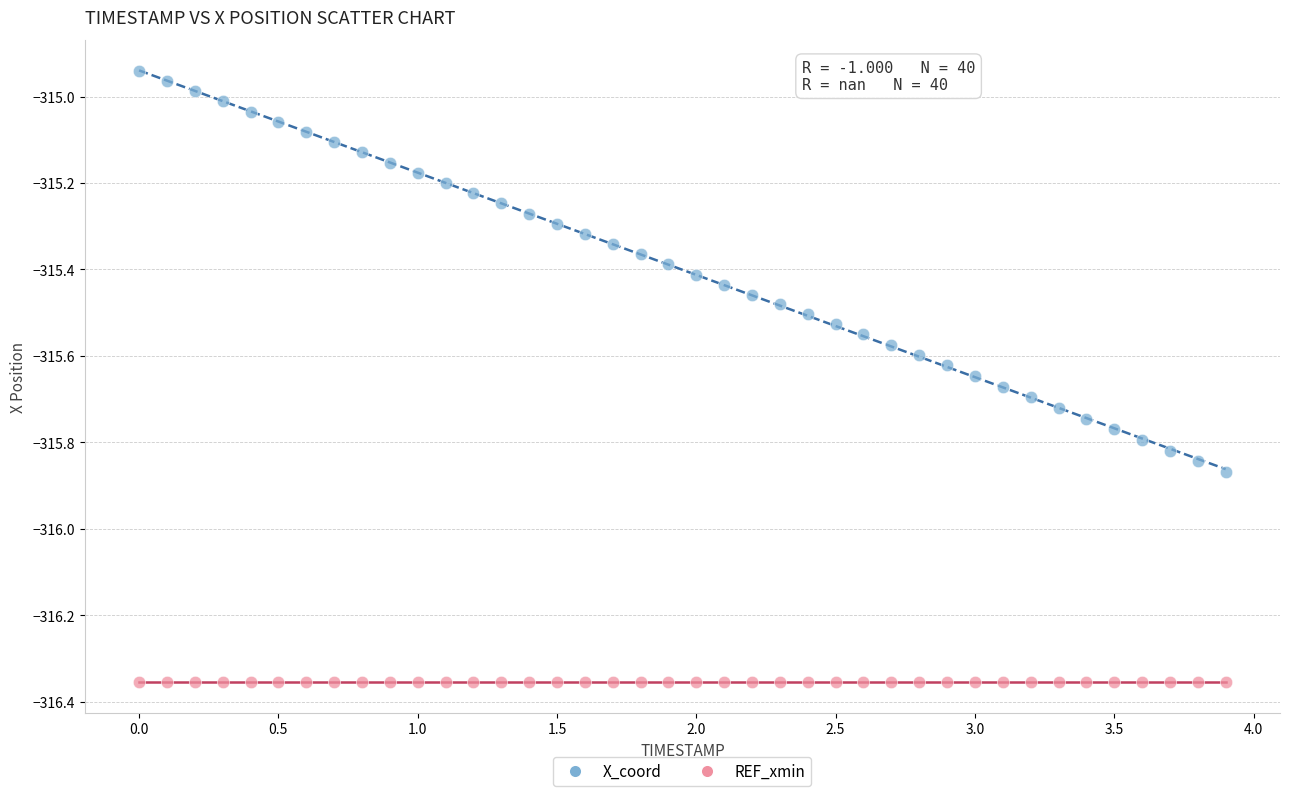

Which series contains the highest Y value?

X_coord